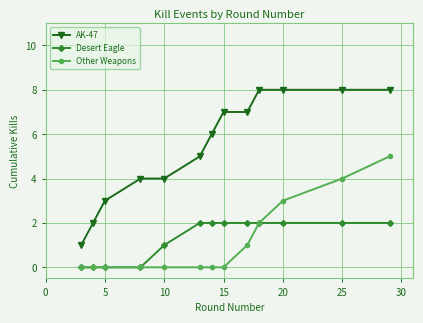

Which series has the largest total across all categories?

AK-47